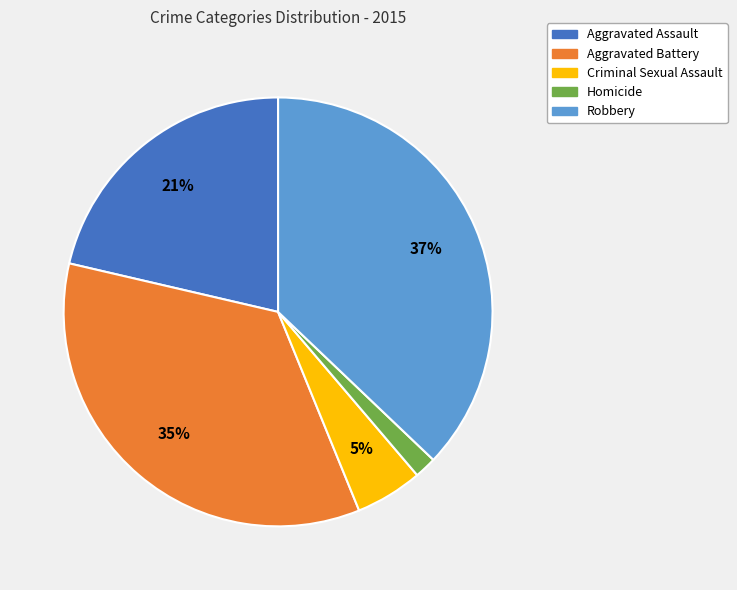

Is there any slice that represents more than half of the pie?

No